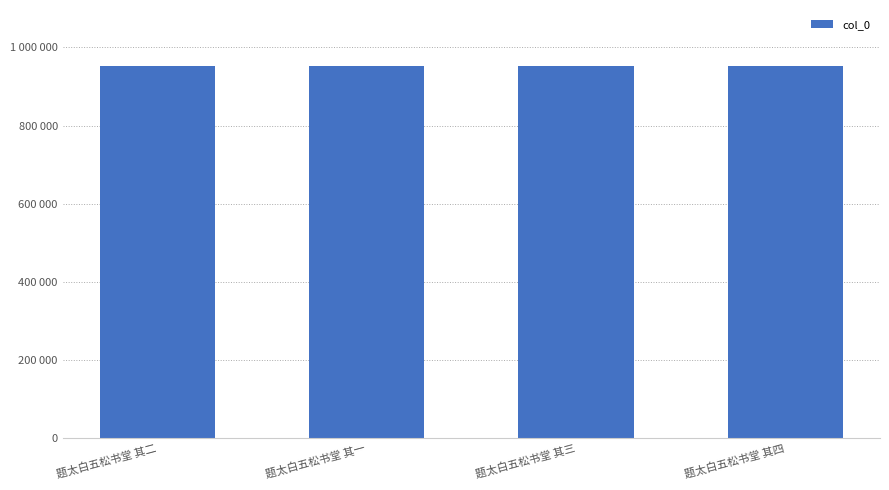

Does the chart contain any negative values?

No